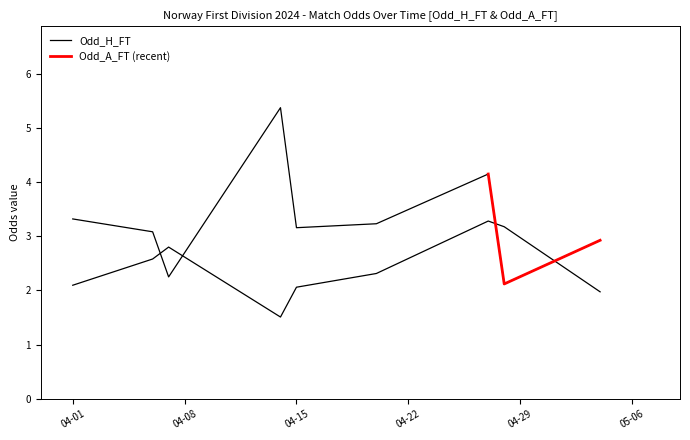

Is the value of Odd_H_FT at 1 greater than the value of Odd_A_FT at 32?

Yes